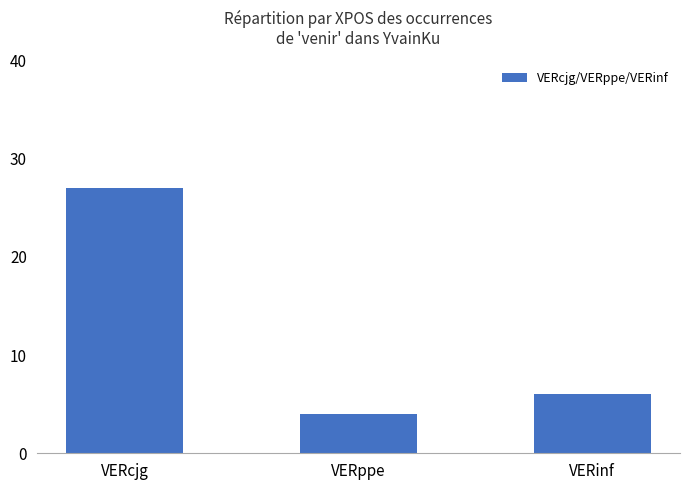

What is the ratio of the value at VERcjg to the value at VERinf?

4.5